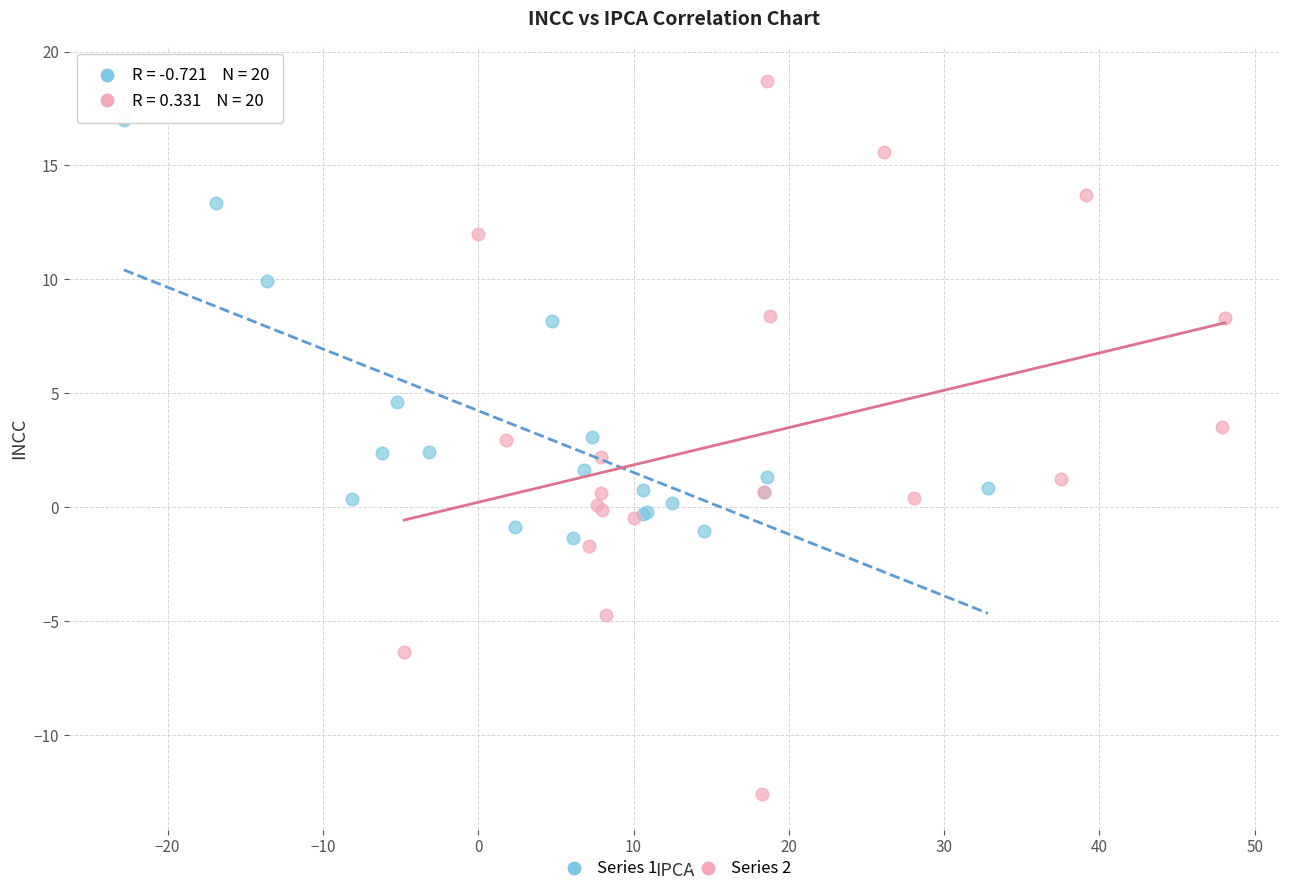

Which series has the largest Y range (max minus min)?

Series 2